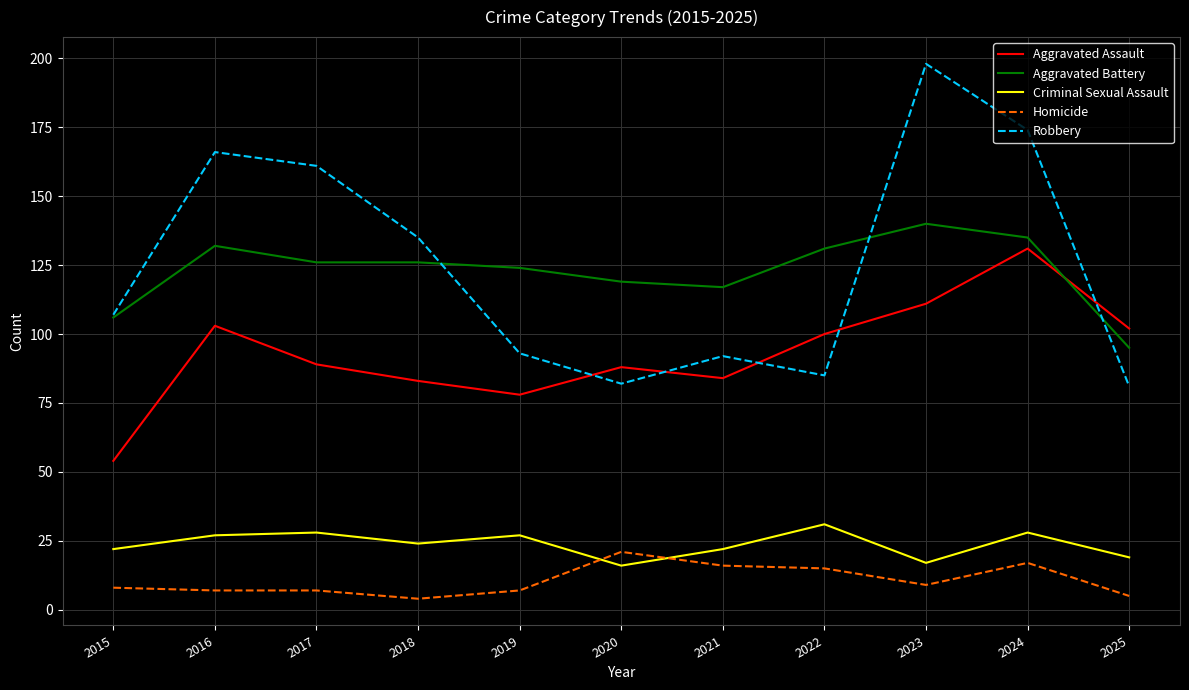

What is the smallest value displayed?

4